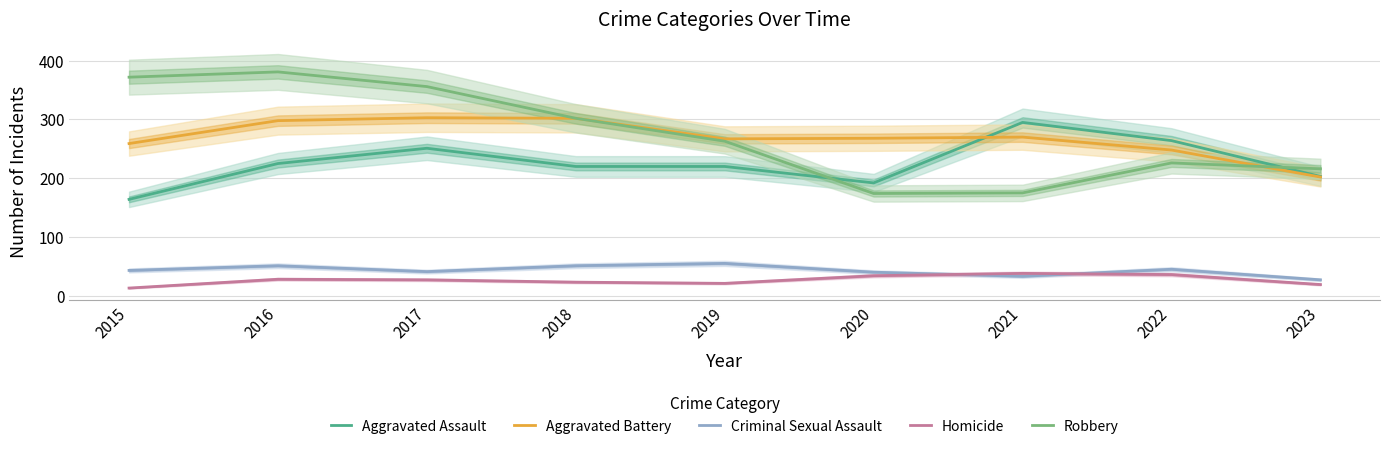

What is the minimum value for Aggravated Battery?

202